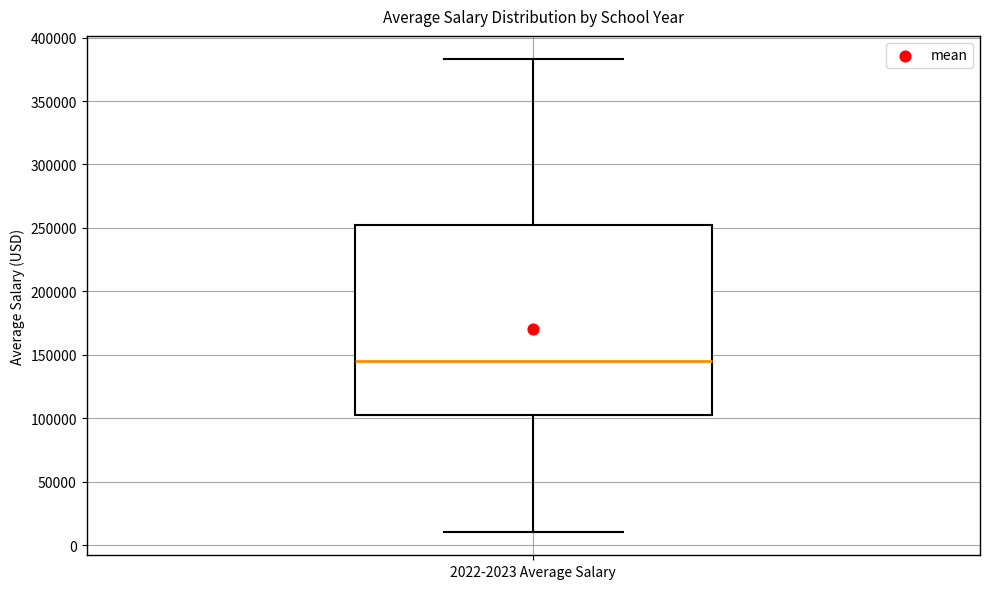

Where is the upper edge of the box for 2022-2023 Average Salary on the y-axis? The values are not printed on the chart, so give them approximately, as read against the axis.

250000